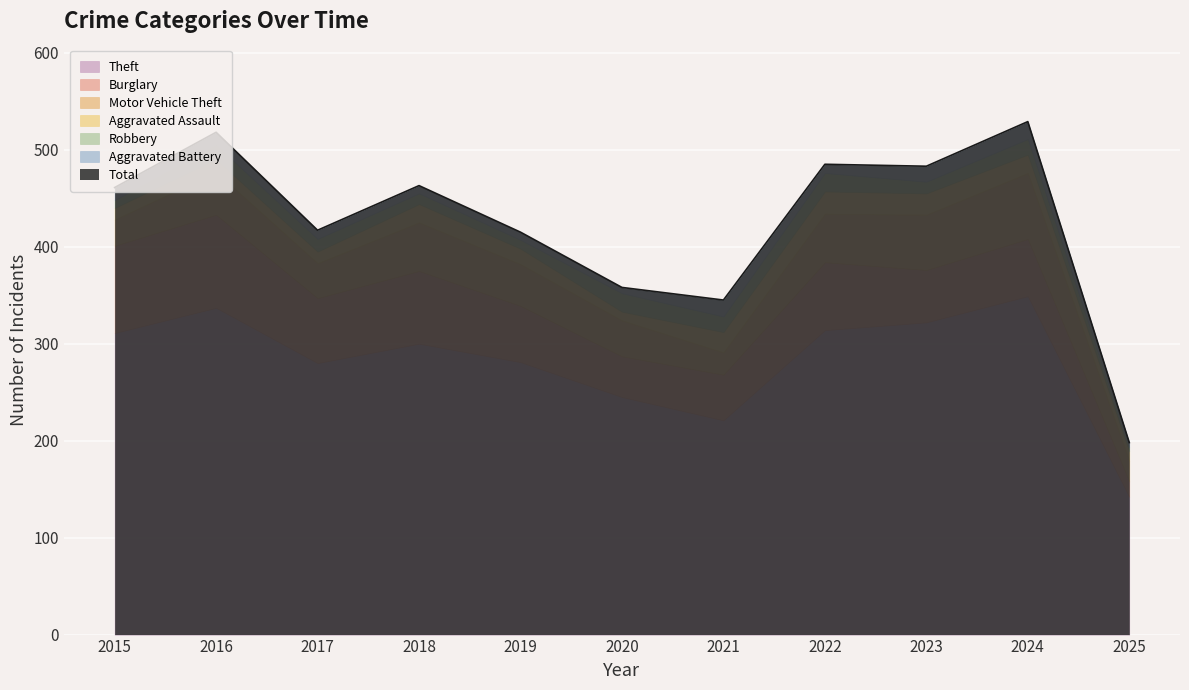

The value of Motor Vehicle Theft at 2024 is 91. True or false?

False